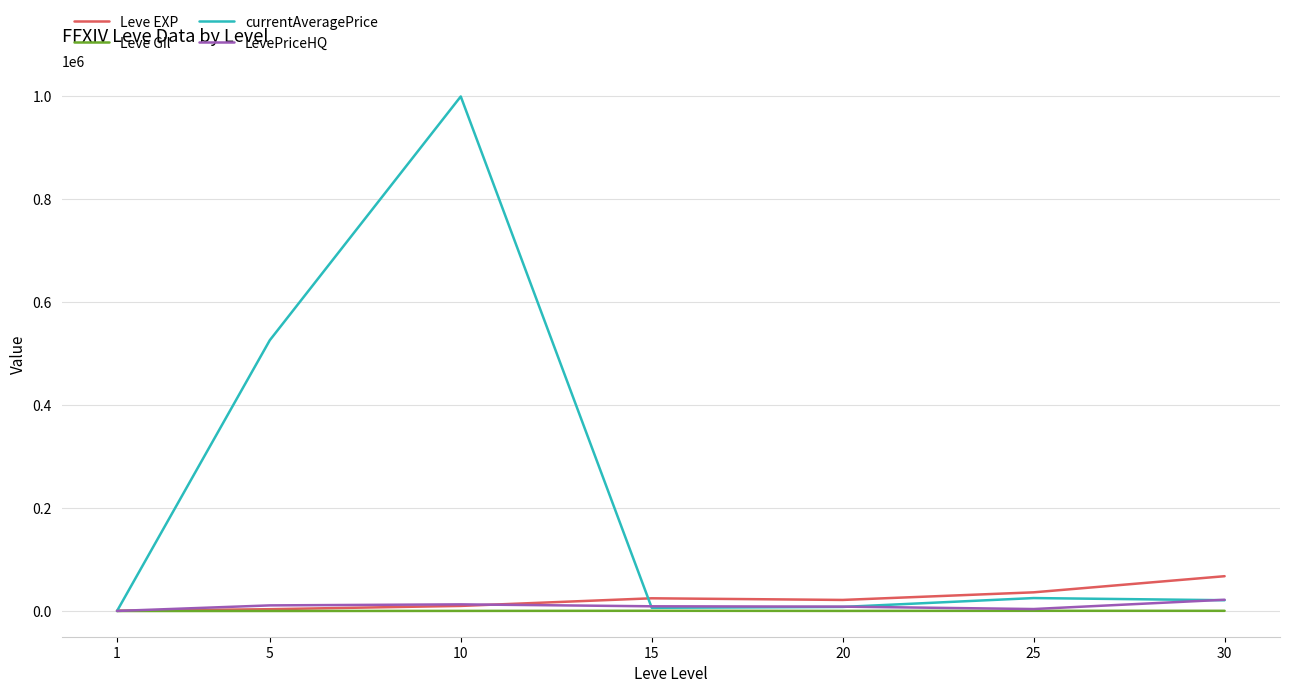

What is the highest value of the Leve EXP series?

67730.0